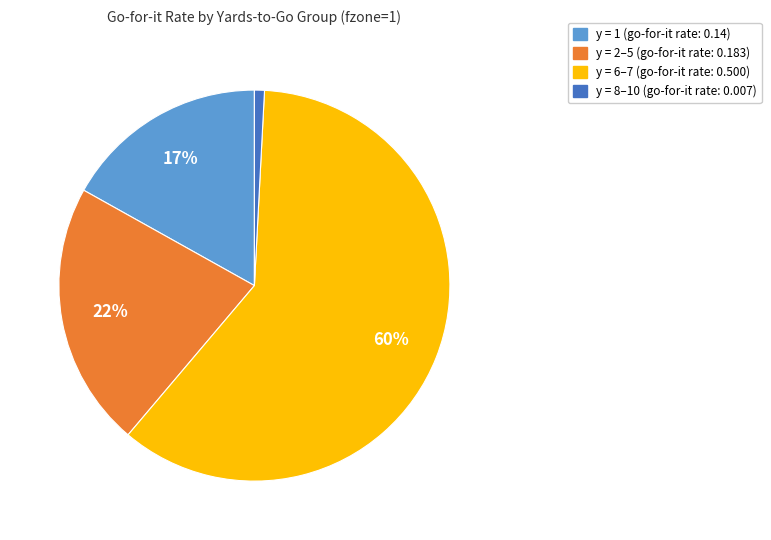

Does y = 2–5 (go-for-it rate: 0.183) represent more than half of the total?

No